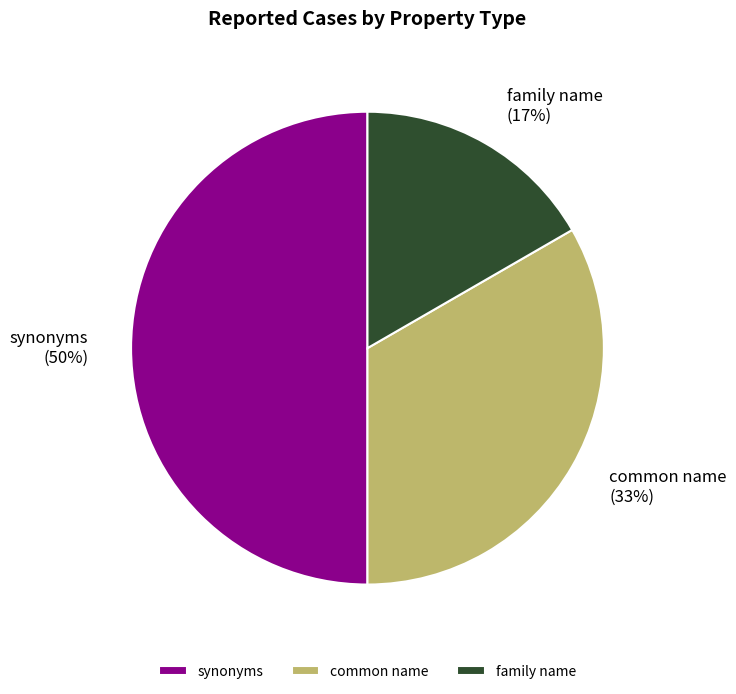

True or false: synonyms accounts for 50% of the total.

True